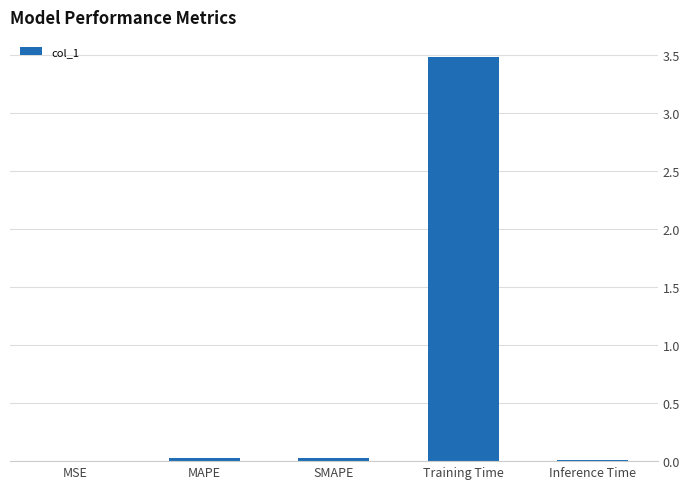

What is the maximum value shown in the chart?

3.5